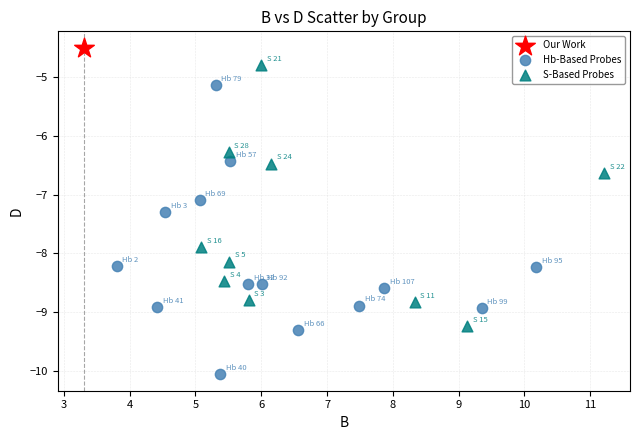

Which series contains the highest Y value?

Our Work